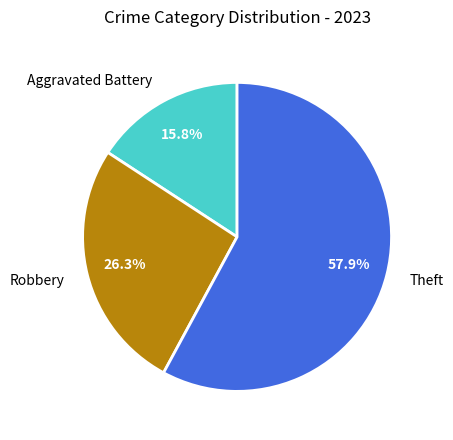

Is there a majority slice in this chart?

Yes